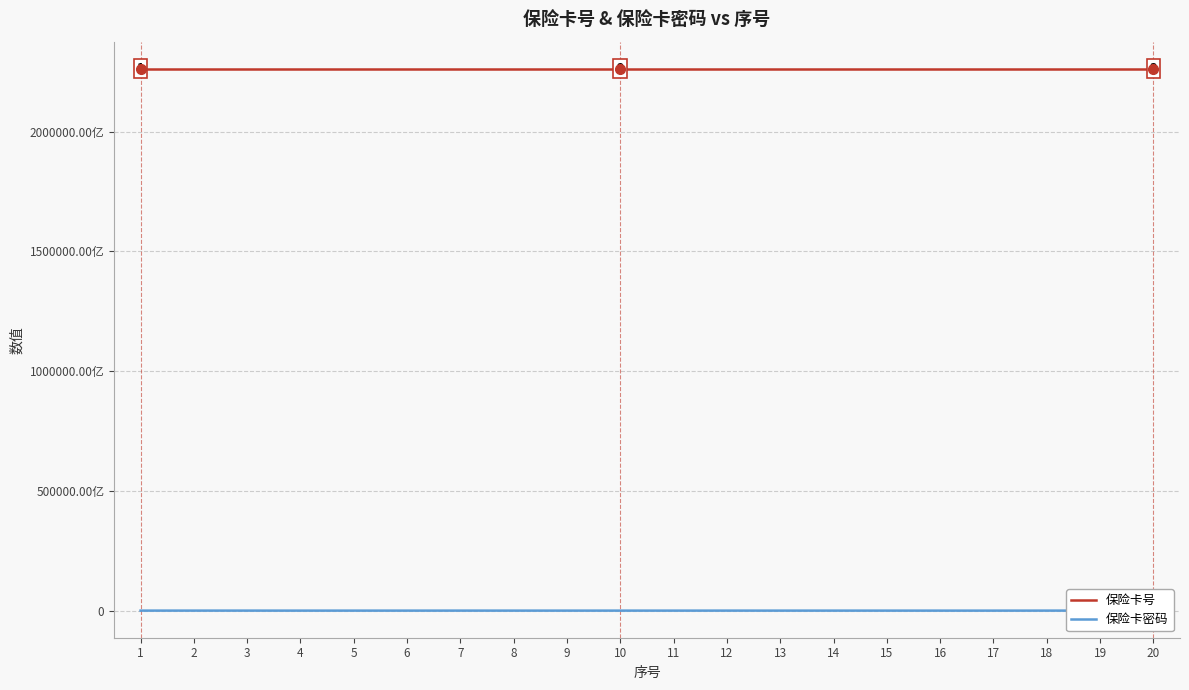

Reading right to left, list all the values displayed in this chart.

保险卡号: 226316001103594	226316001103596	226316001103595	226316001103456	226316001103592	226316001103583	226316001103591	226316001103593	226316001103590	226316001105097	226316001104884	226316001105081	226316001105080	226316001102248	226316001103586	226316001103587	226316001103589	226316001103588	226316001104882	226316001102247
保险卡密码: 2915891579	4926334375	8555776972	2044130317	2255082403	5018421968	7232199325	4609503654	8055888738	2171489062	6368499324	3200722873	5709466715	9063116317	4045885515	4737251186	1857308333	8634190701	9160550423	5975245228